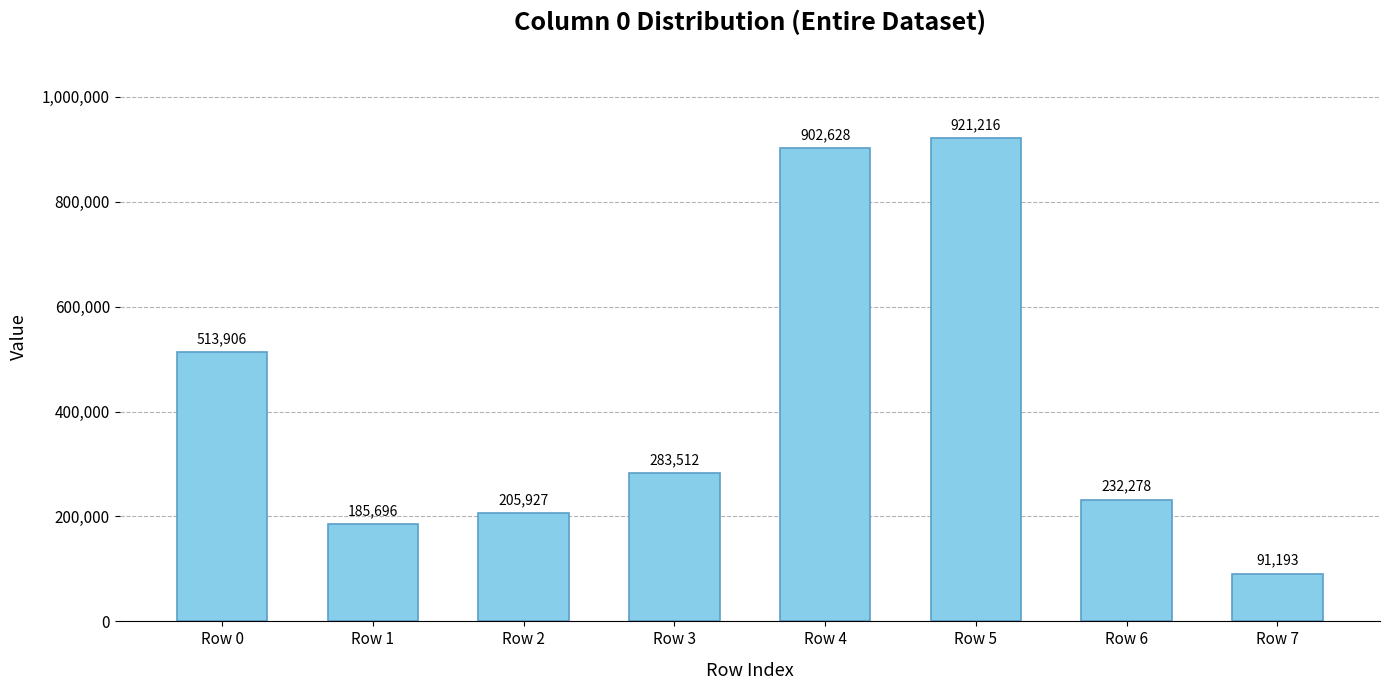

The value at Row 7 is 164047. True or false?

False